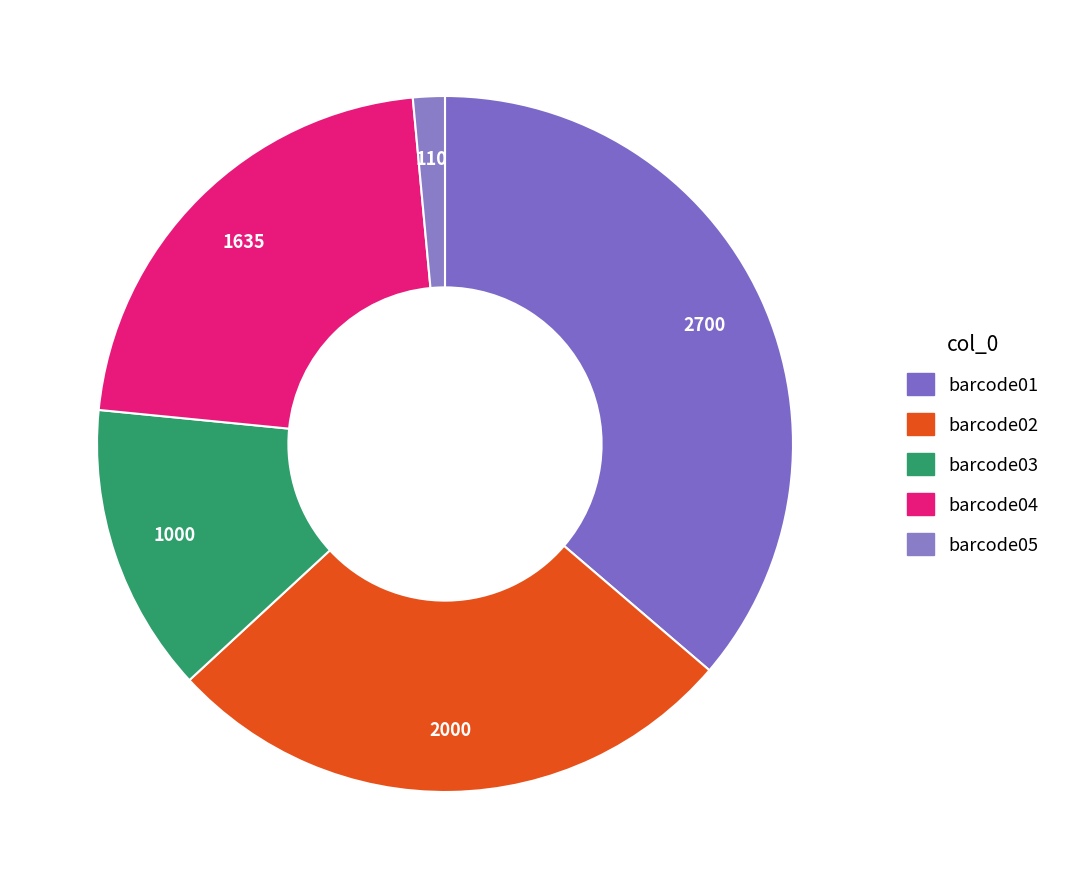

Which has a higher value, barcode01 or barcode02?

barcode01